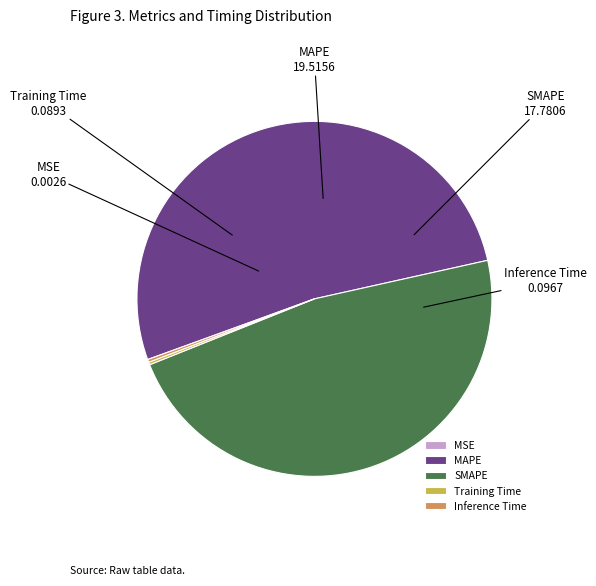

What is the largest slice in the pie chart?

MAPE